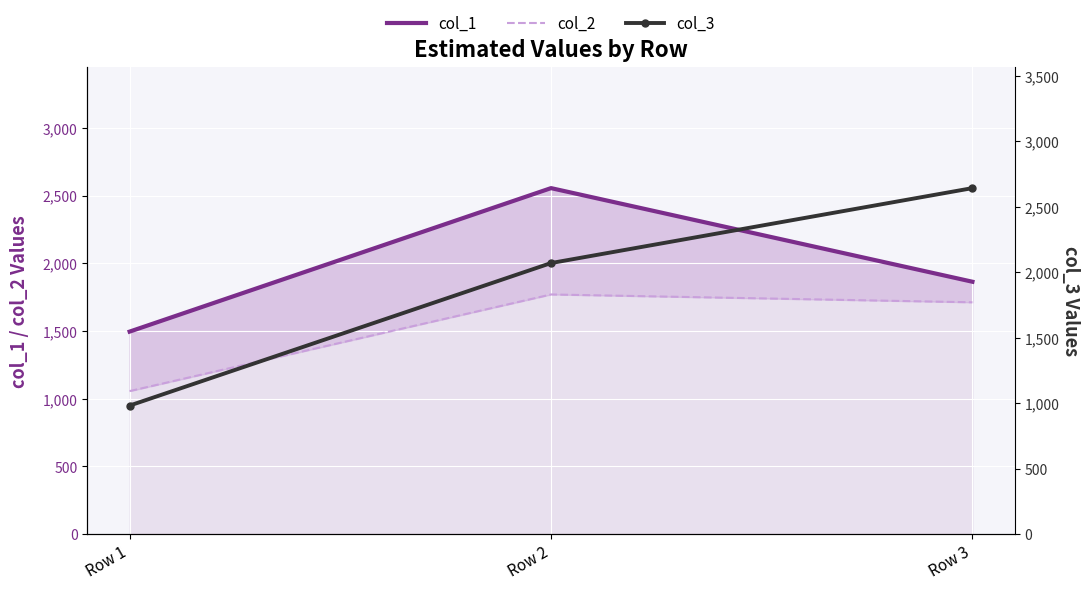

The value of col_2 at Row 1 is 667.4. True or false?

False